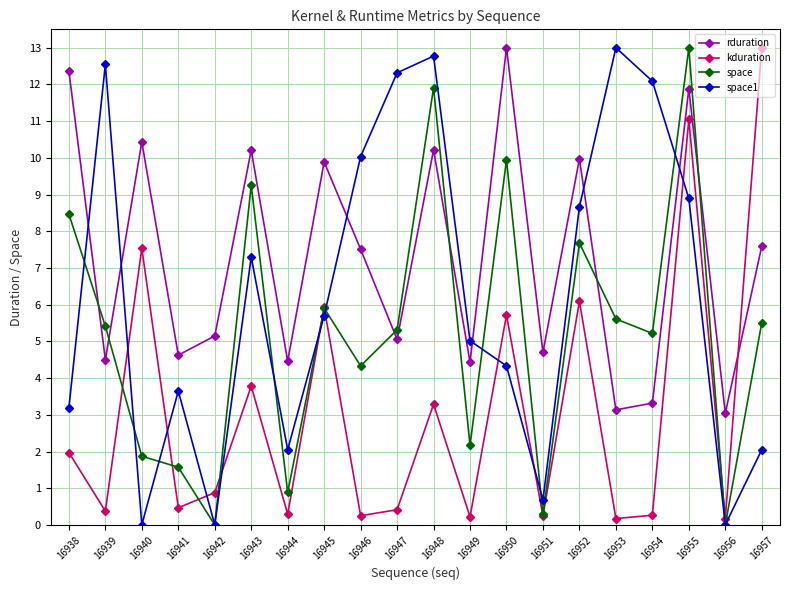

What is the value of the space point at the 16th from the left?

5.6